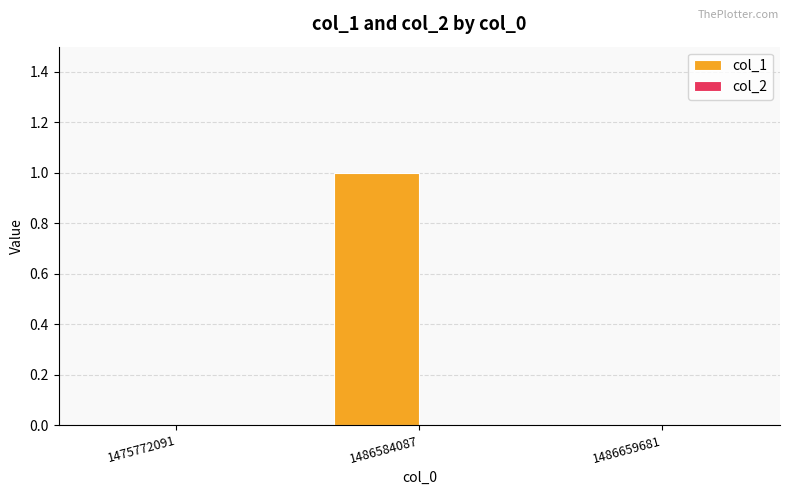

What is the change in value from 1475772091 to 1486584087?

+1